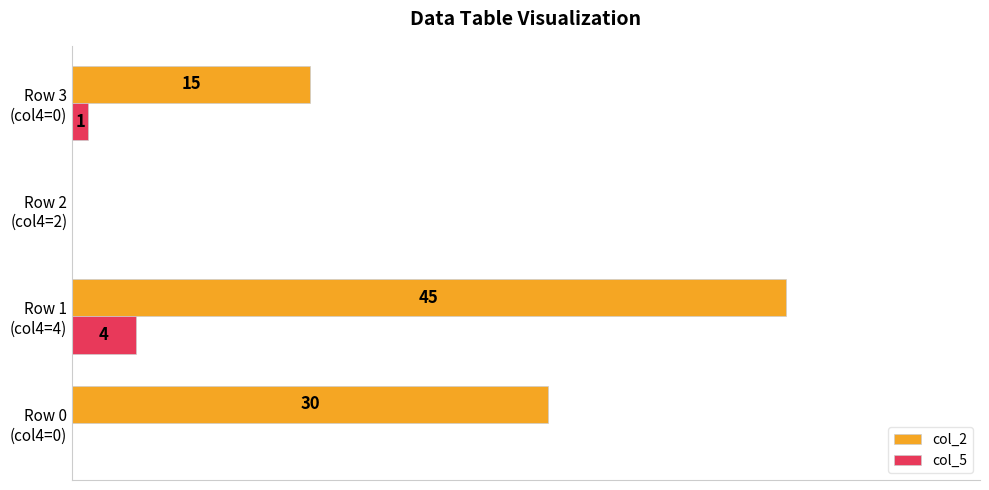

What are all the series names shown in the legend?

col_2, col_5